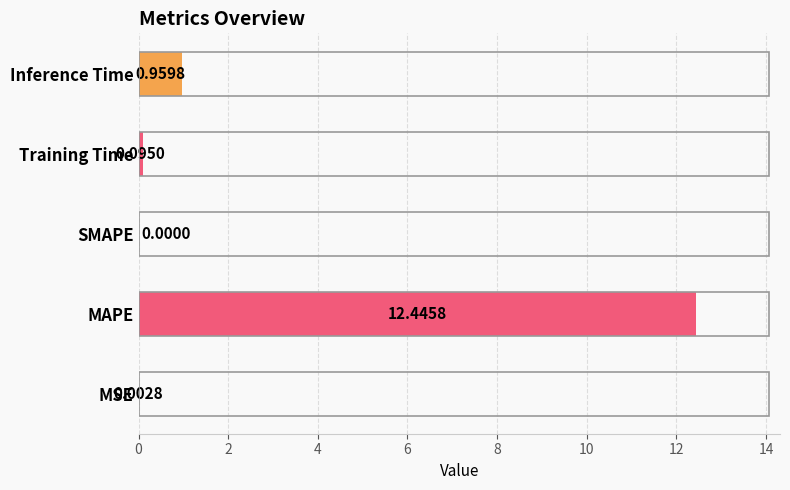

At which category does the chart reach its peak across all series?

MAPE